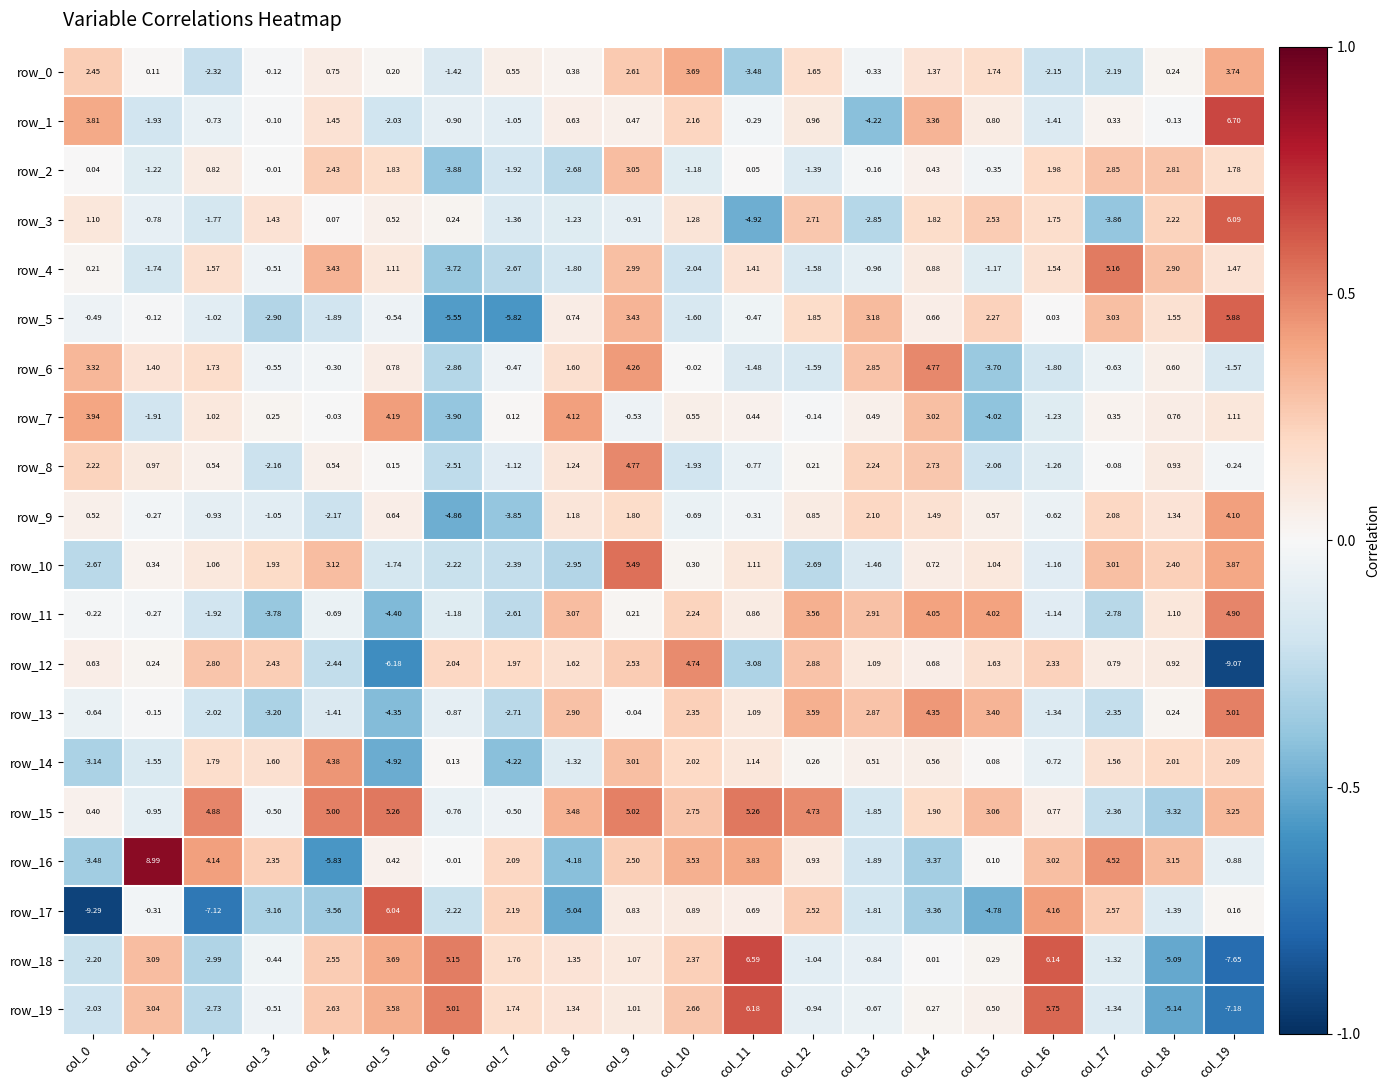

Is the value of row_10 at col_19 greater than the value of row_12 at col_16?

Yes